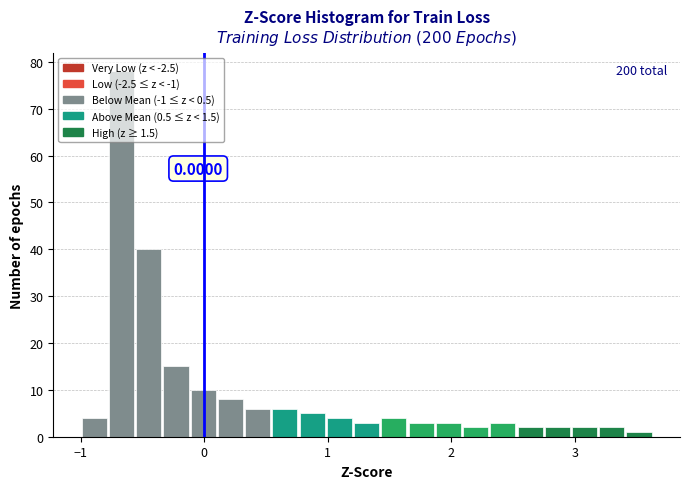

Around what value on the x-axis is the tallest bar? Give the approximate position of its centre, as read against the axis.

-0.7